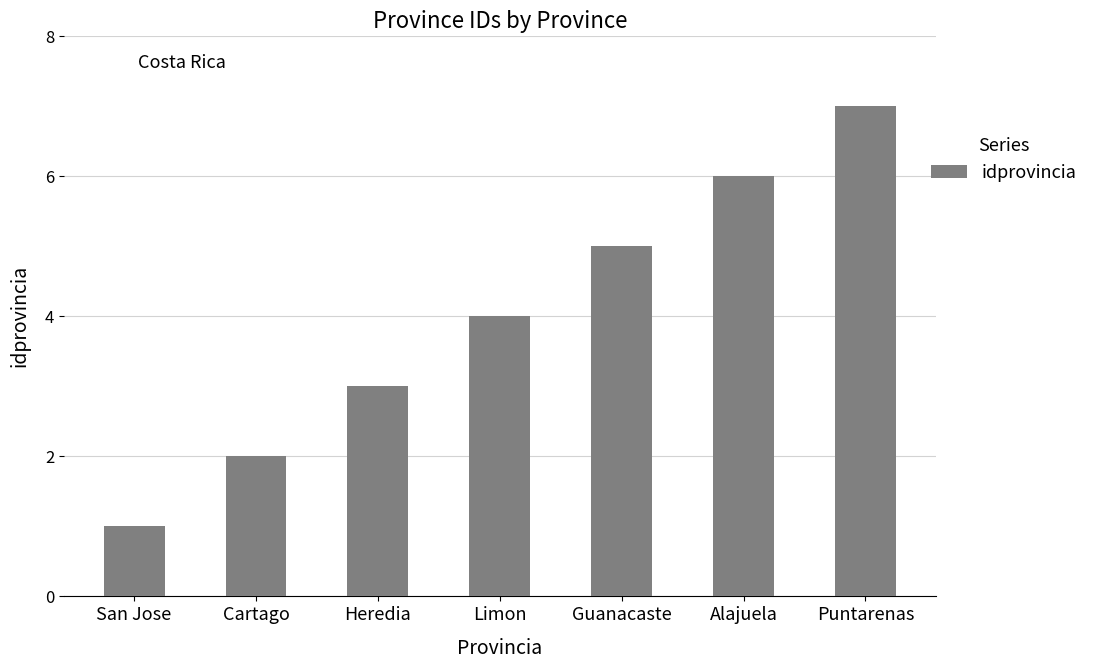

Does the chart contain stacked bars?

No